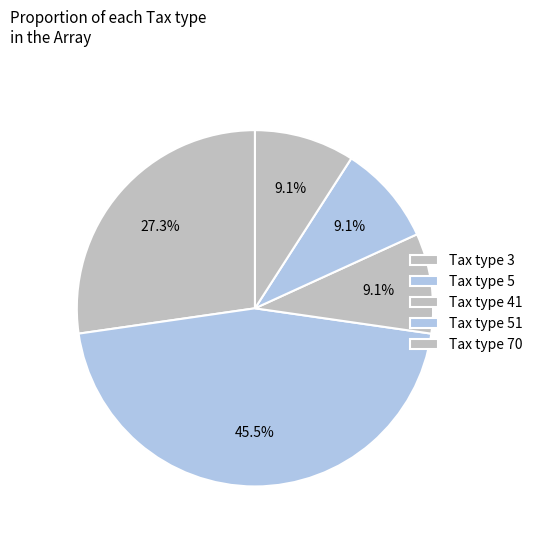

What is the largest slice in the pie chart?

Tax type 5